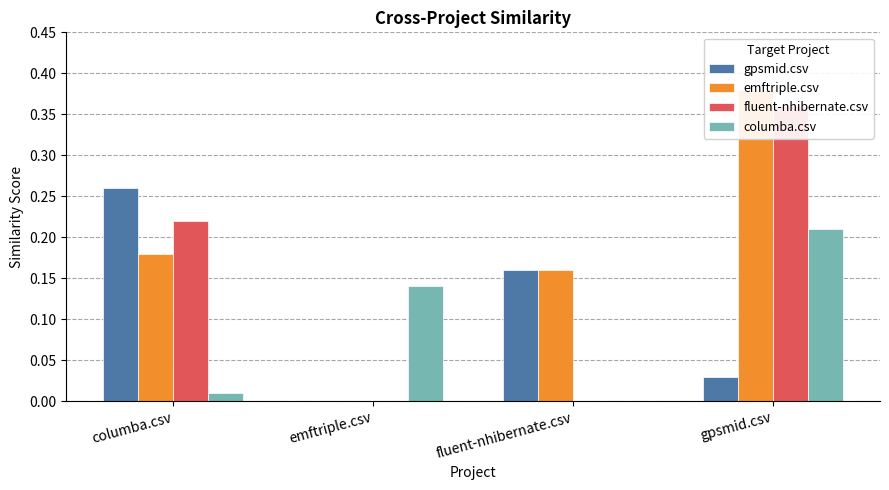

Is it true that fluent-nhibernate.csv equals 0.2 at gpsmid.csv?

False